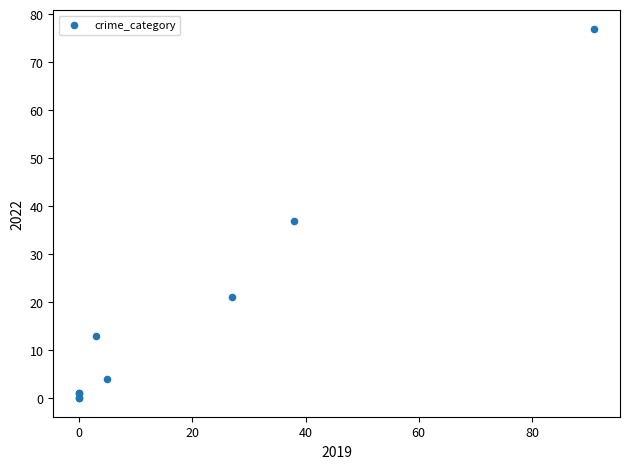

What Y value in the scatter plot is closest to 38?

37